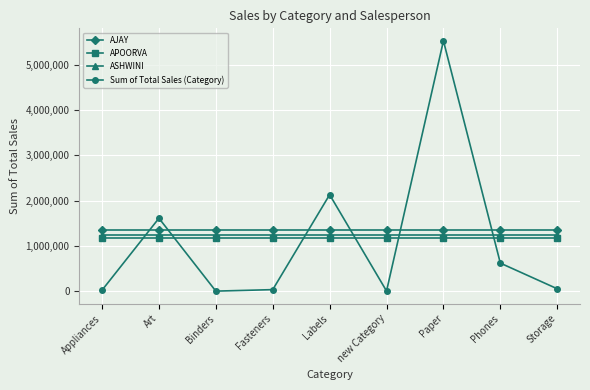

What are all the series names shown in the legend?

AJAY, APOORVA, ASHWINI, Sum of Total Sales (Category)